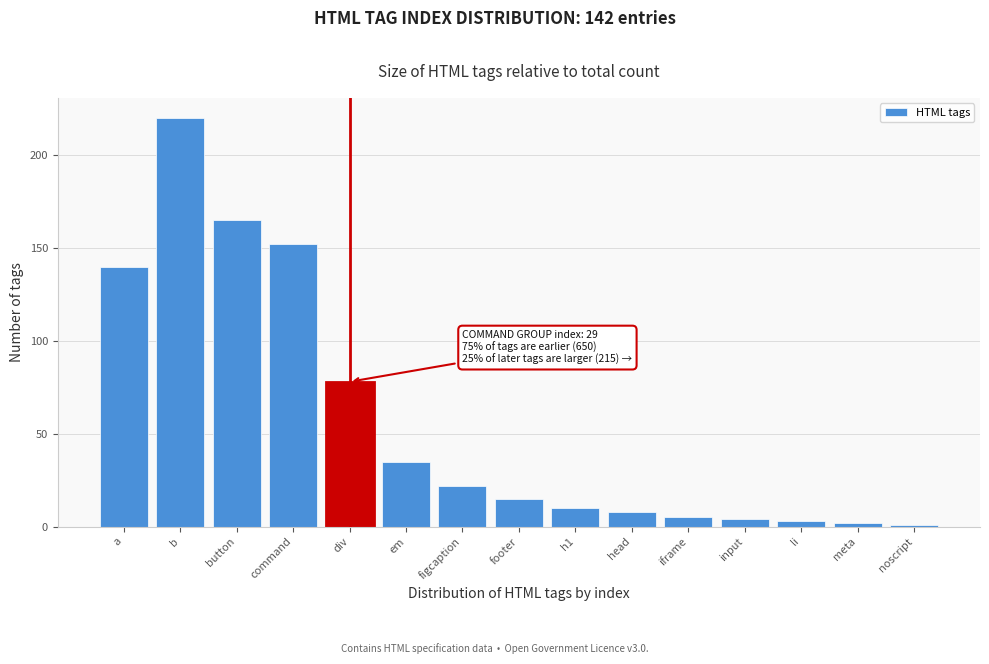

Reading left to right, what are all the values shown in this chart?

a=140	b=220	button=165	command=152	div=78	em=35	figcaption=22	footer=15	h1=10	head=8	iframe=5	input=4	li=3	meta=2	noscript=1